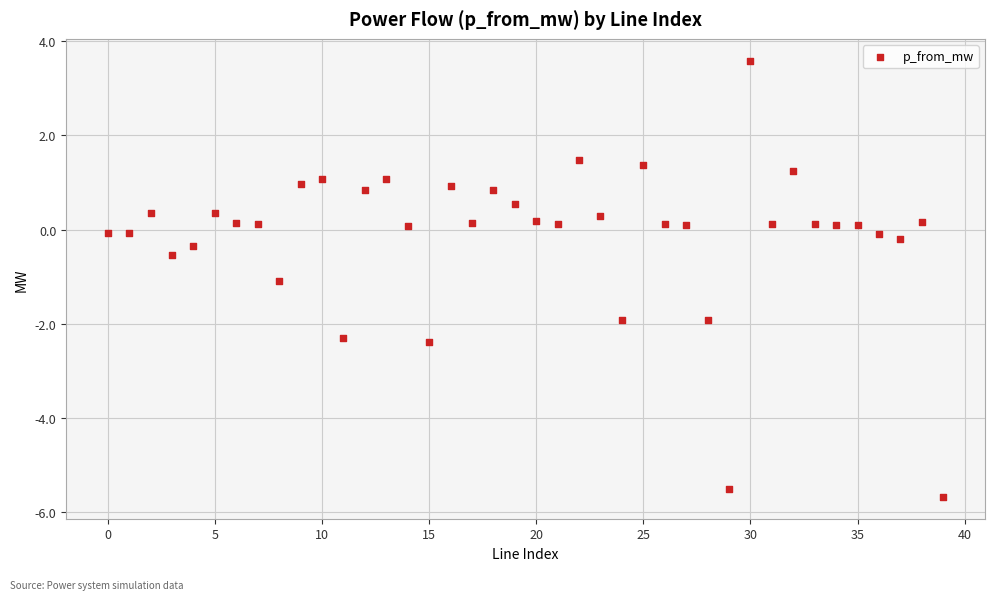

What is the range of Y values (max minus min)?

9.3